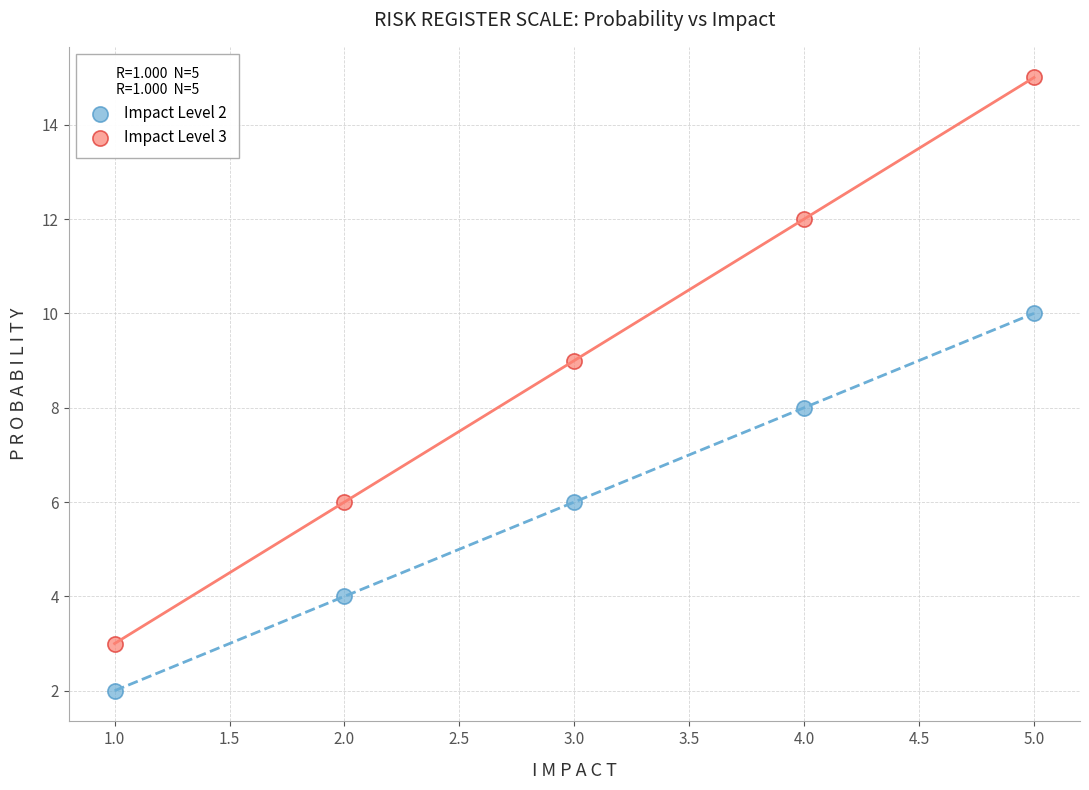

What are all the series names shown in the legend?

Impact Level 2, Impact Level 3